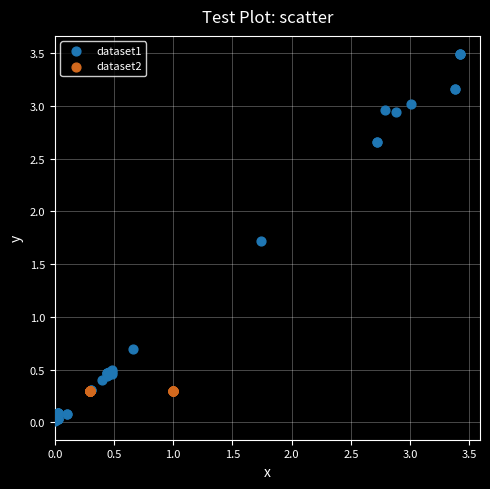

Which series contains the highest Y value?

dataset1